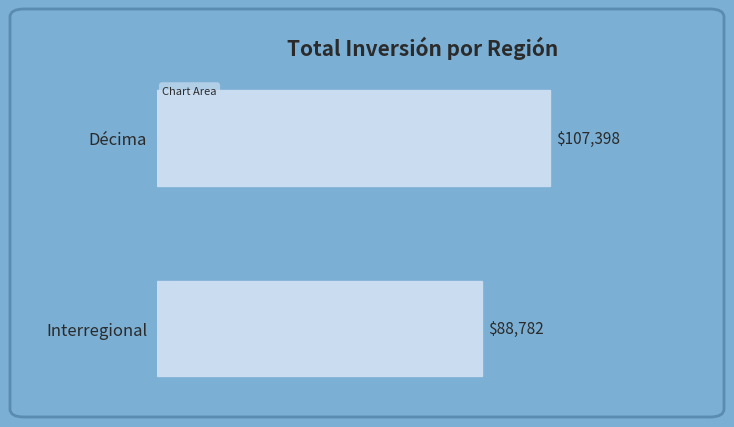

How many bars are there in total?

2